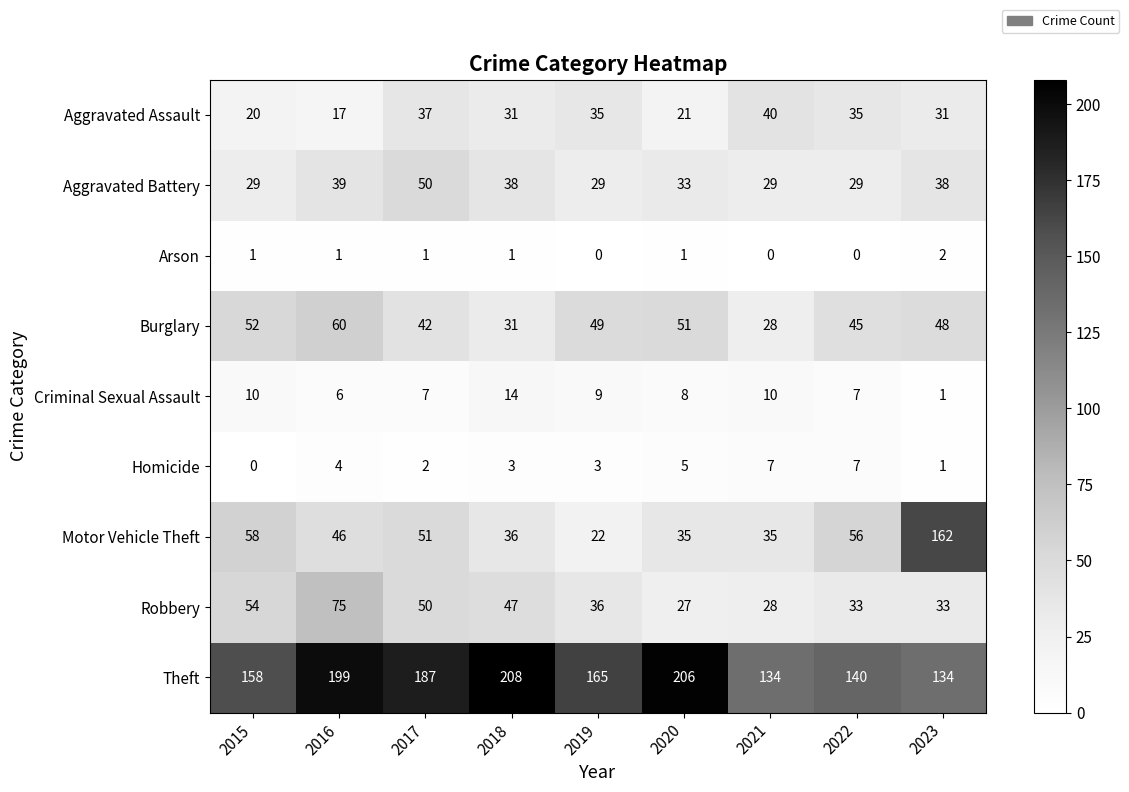

What is the lowest value of the Theft series?

134